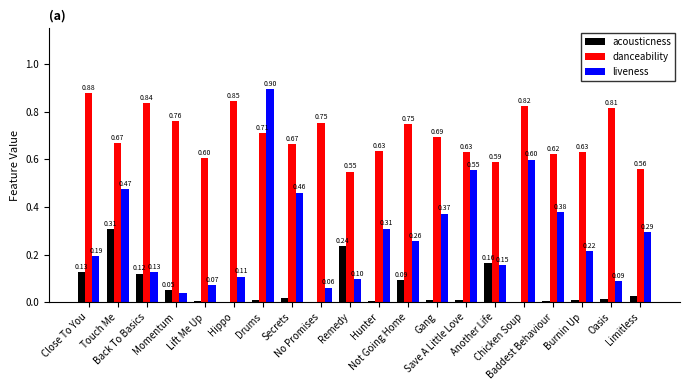

Which series has the largest total across all categories?

danceability